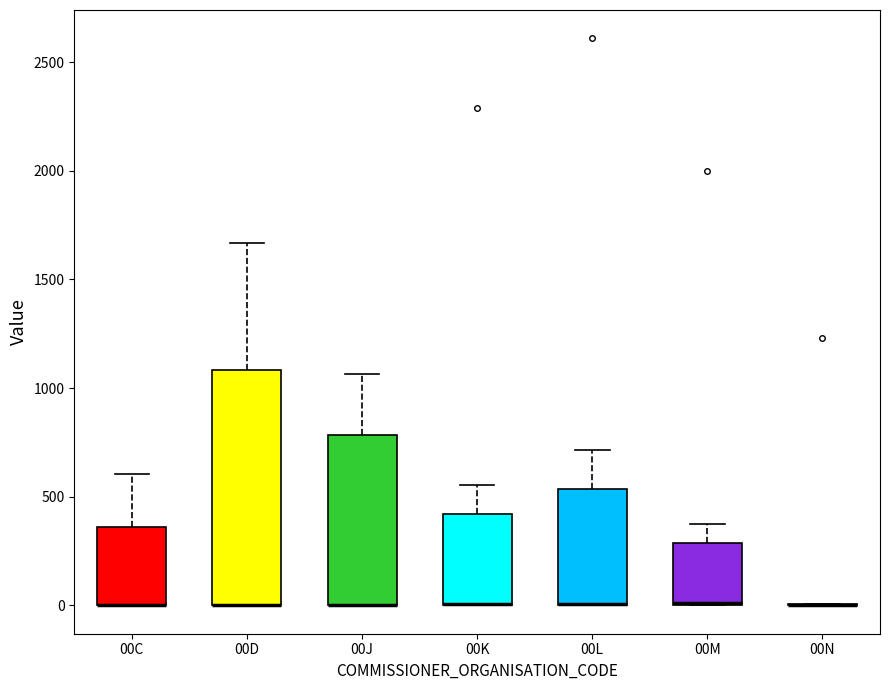

Reading left to right, read every box against the y-axis: the position of its median line, the range the box covers, and the ends of its whiskers. The values are not printed on the chart, so give them approximately, as read against the axis.

00C: median 0 (drawn on the box's lower edge), box 0 to 350, whiskers 0 to 600
00D: median 0 (drawn on the box's lower edge), box 0 to 1100, whiskers 0 to 1650
00J: median 0 (drawn on the box's lower edge), box 0 to 800, whiskers 0 to 1050
00K: median 0 (drawn on the box's lower edge), box 0 to 400, whiskers 0 to 550
00L: median 0 (drawn on the box's lower edge), box 0 to 550, whiskers 0 to 700
00M: median 0 (drawn on the box's lower edge), box 0 to 300, whiskers 0 to 350
00N: box collapsed to a line at 0, whiskers 0 to 0